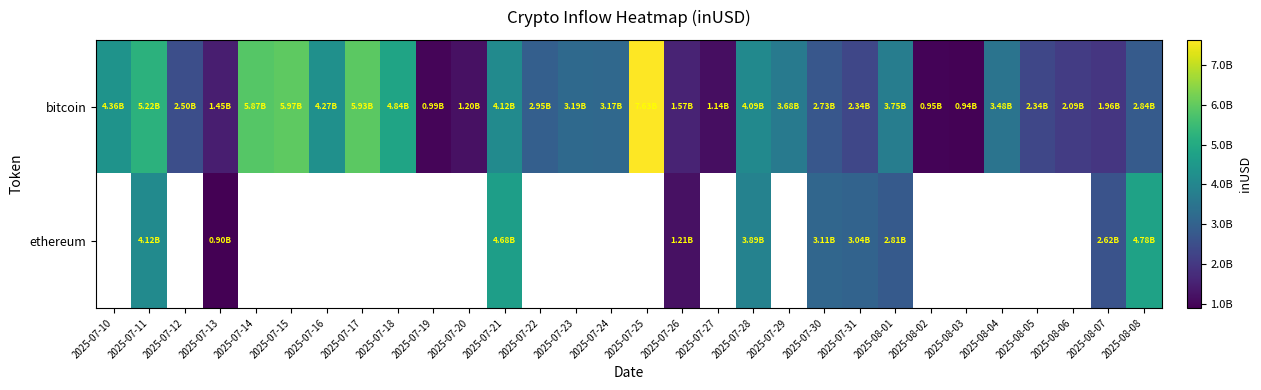

List the series in order of their peak value, highest first.

bitcoin, ethereum